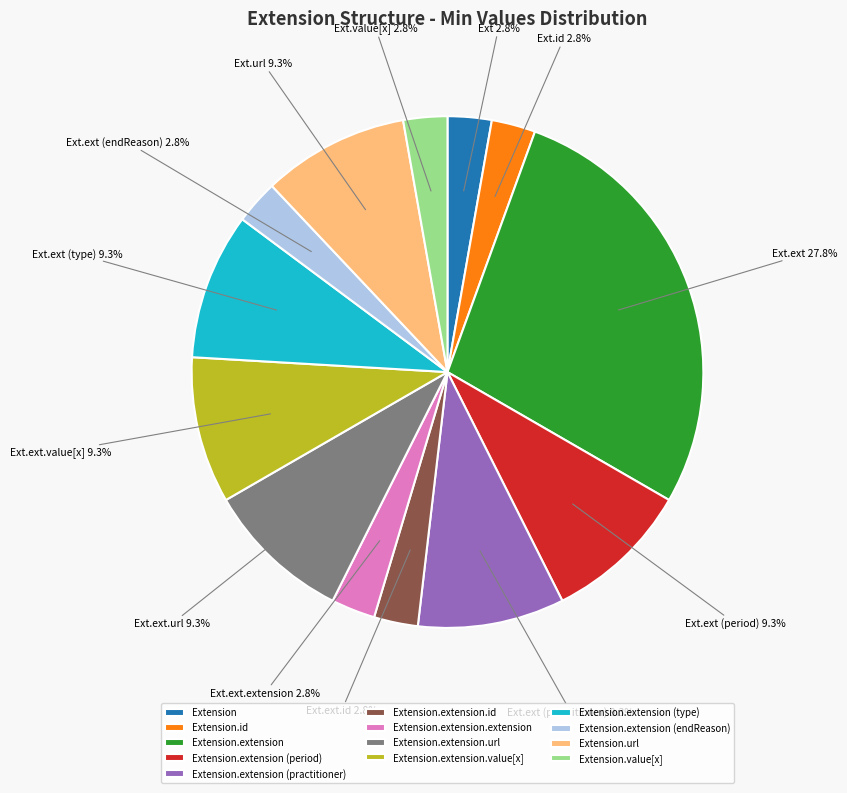

How many segments does this pie chart have?

13